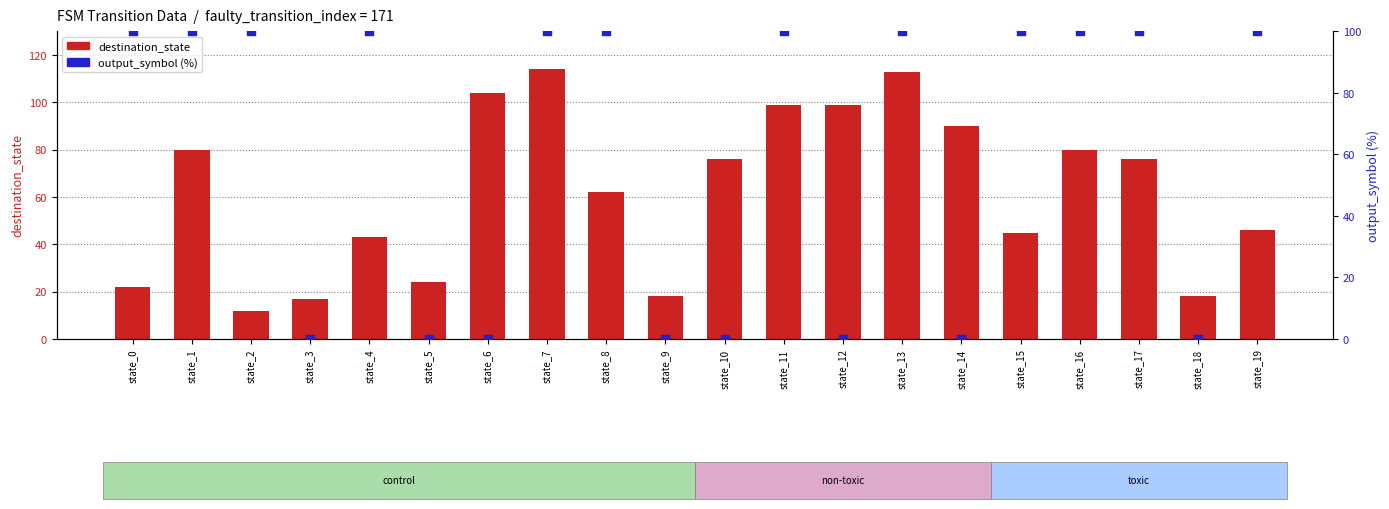

What is the total value across all series at state_13?

213